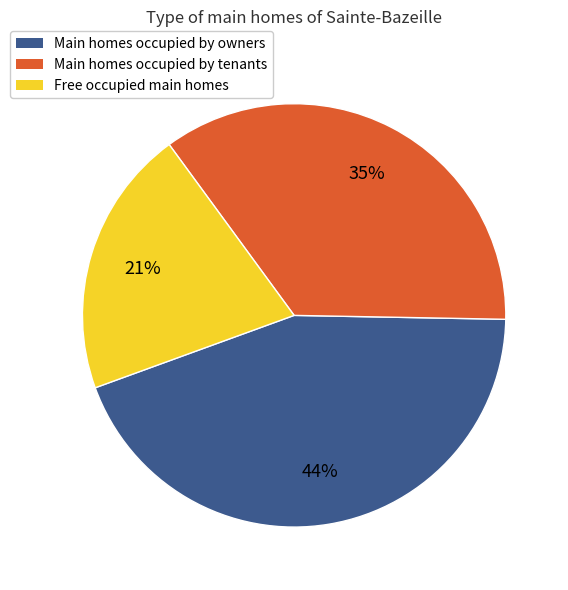

Which slice is the largest?

Main homes occupied by owners